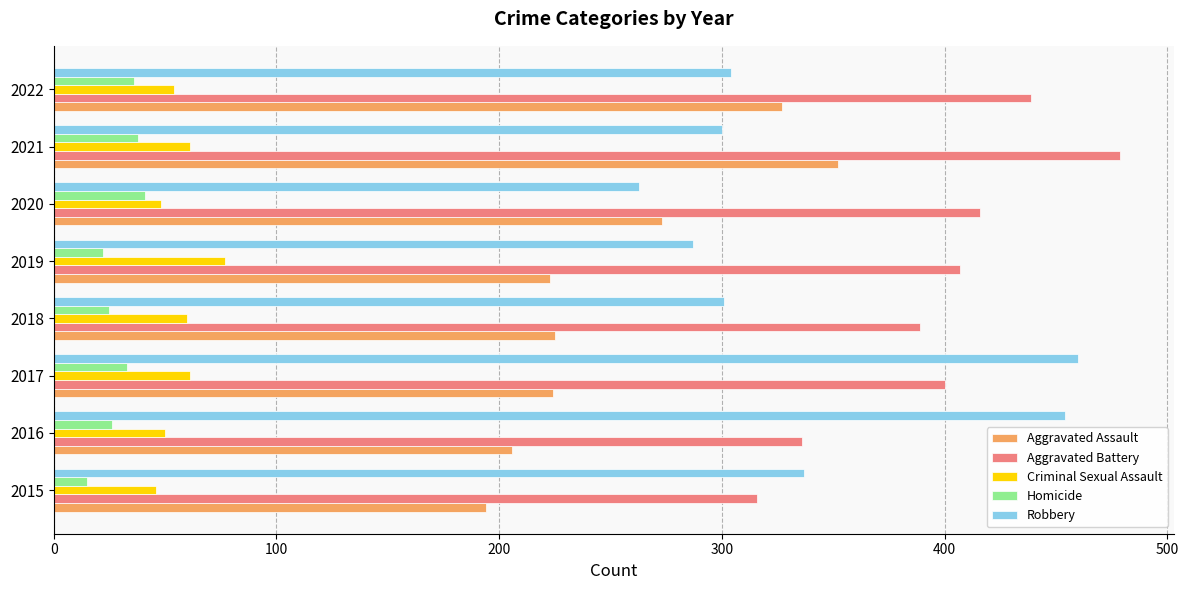

Which series has the widest spread of values?

Robbery